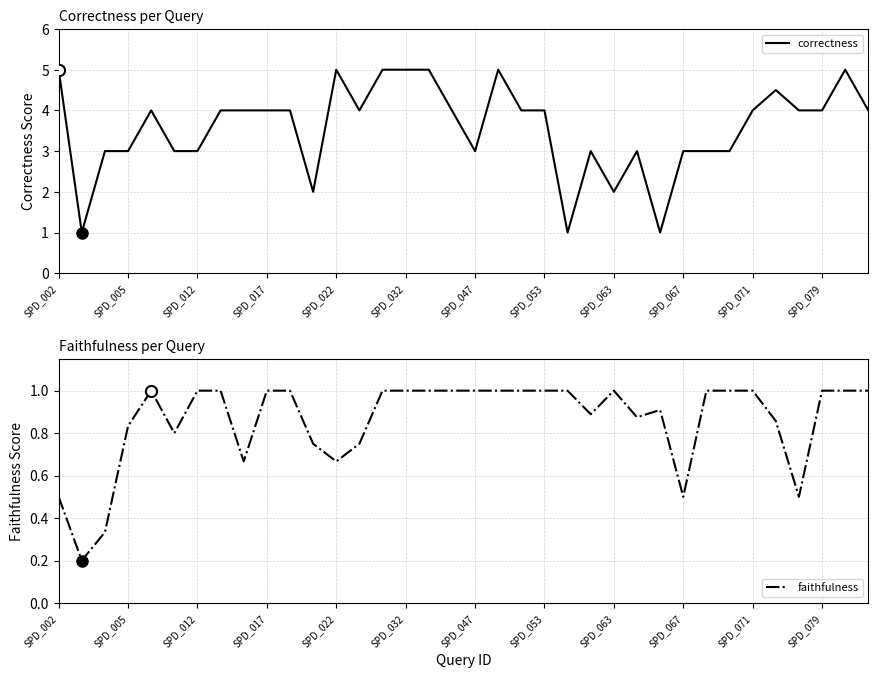

Rank the series by their maximum value, from lowest to highest.

faithfulness, correctness